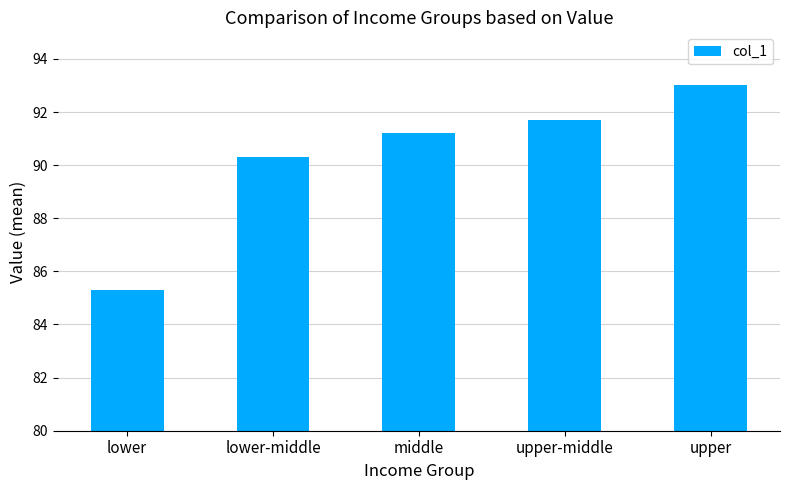

What is the approximate value at lower?

85.3